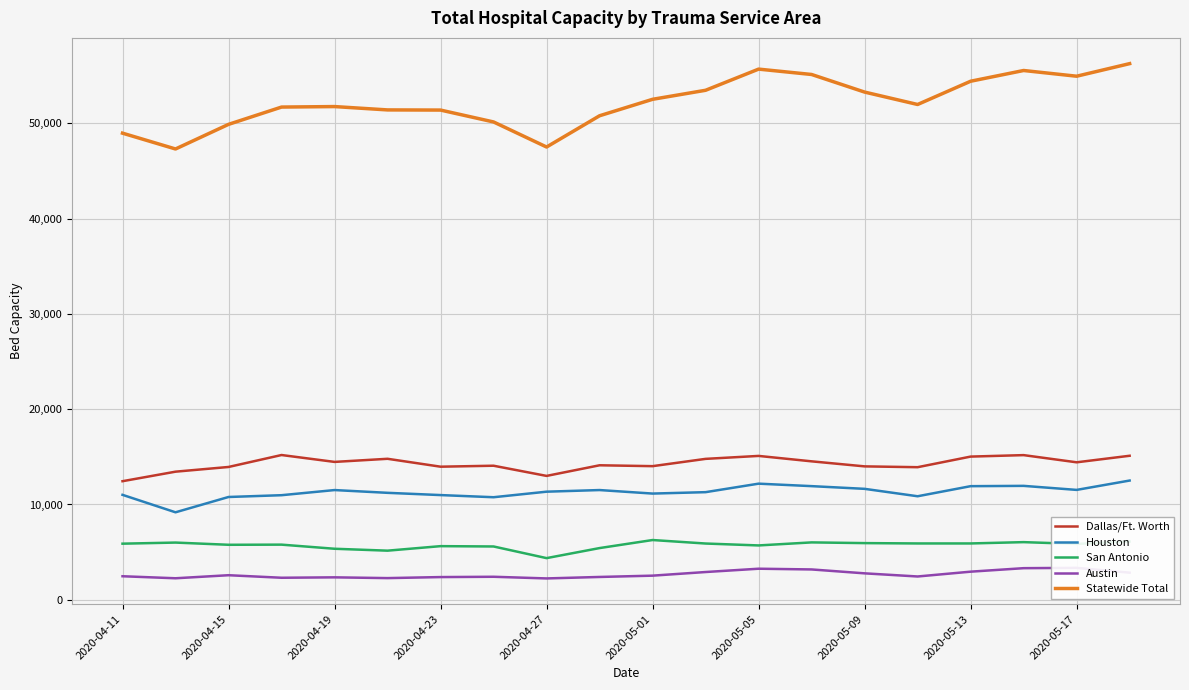

True or false: Statewide Total and San Antonio intersect in this chart.

False